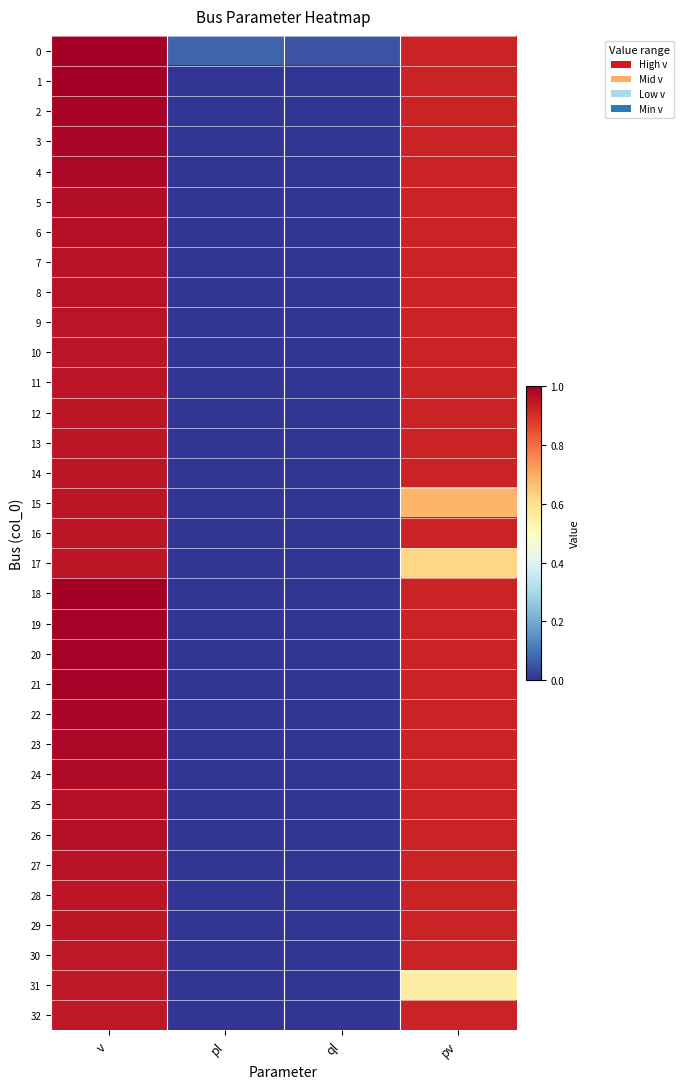

What is the total value across all series at ql?

0.1